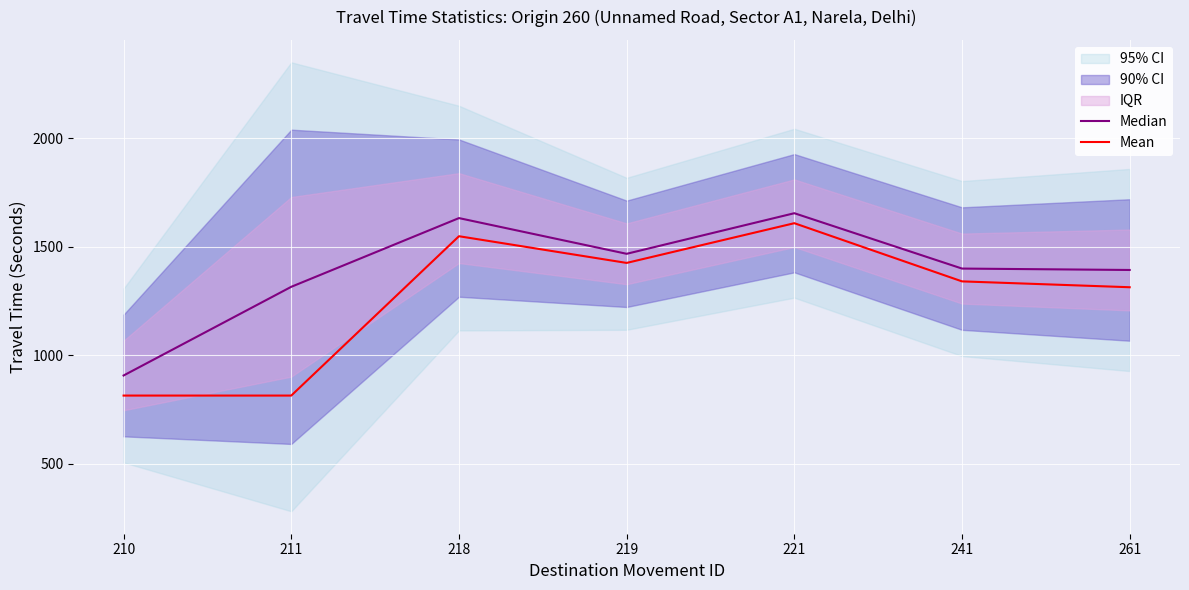

What is the total value across all series at 261?

2705.5